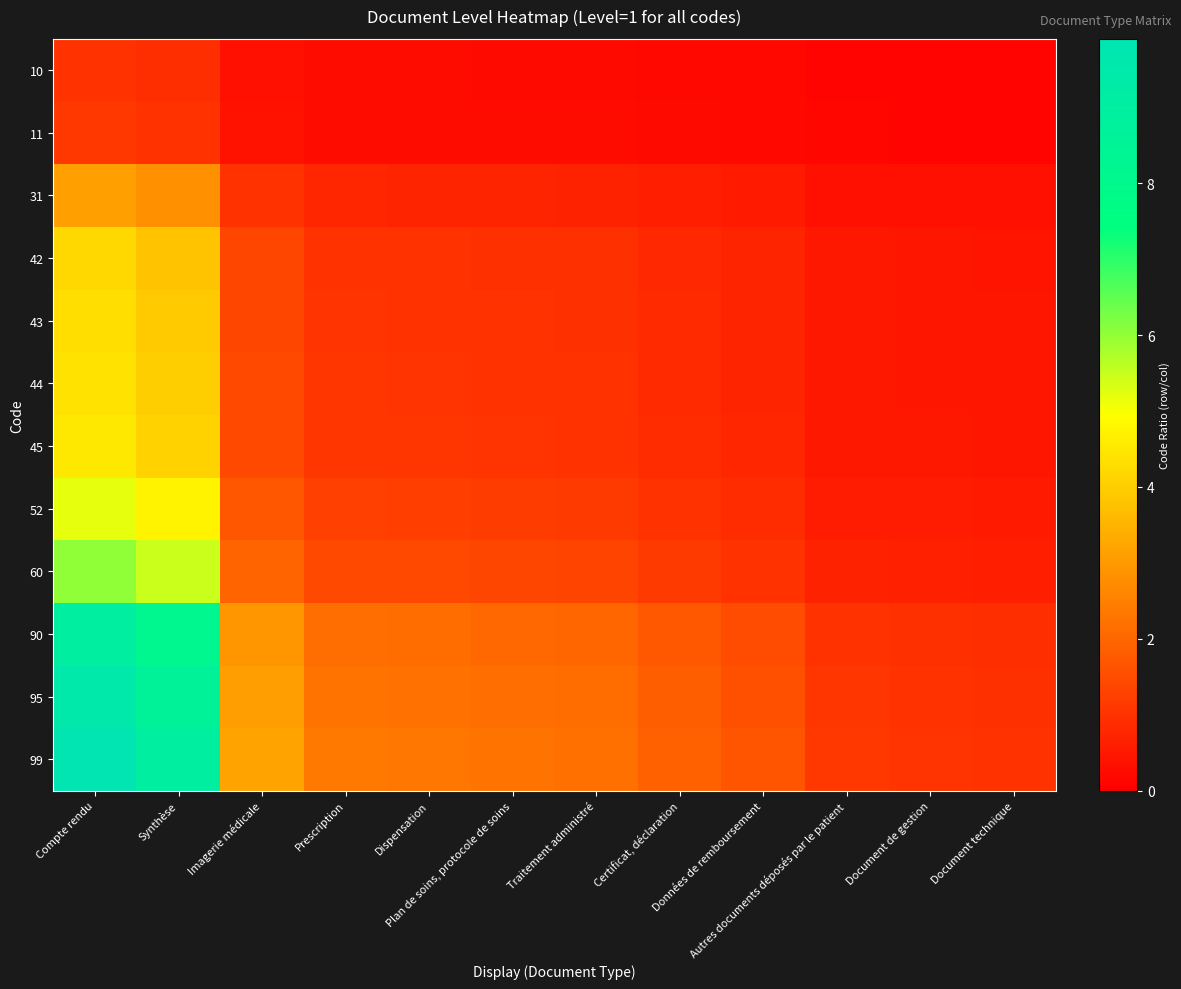

What is the minimum value shown in the chart?

0.1